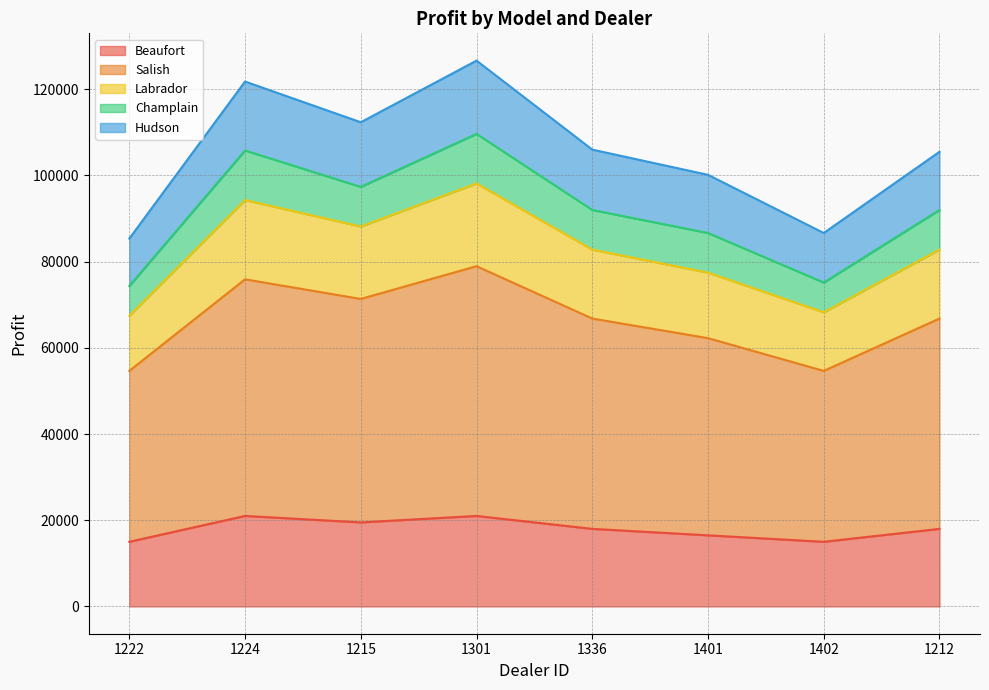

At which category is the sum across all series the highest?

1301